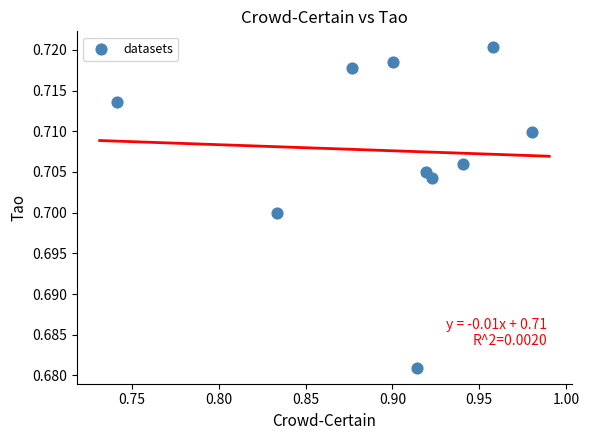

What is the average X value?

0.9